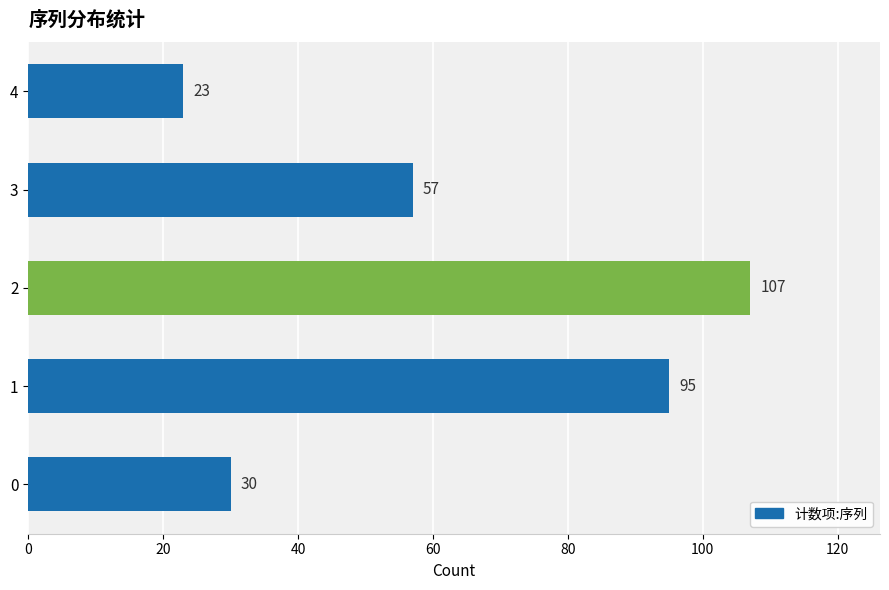

Reading bottom to top, transcribe all the data shown in this chart.

30	95	107	57	23